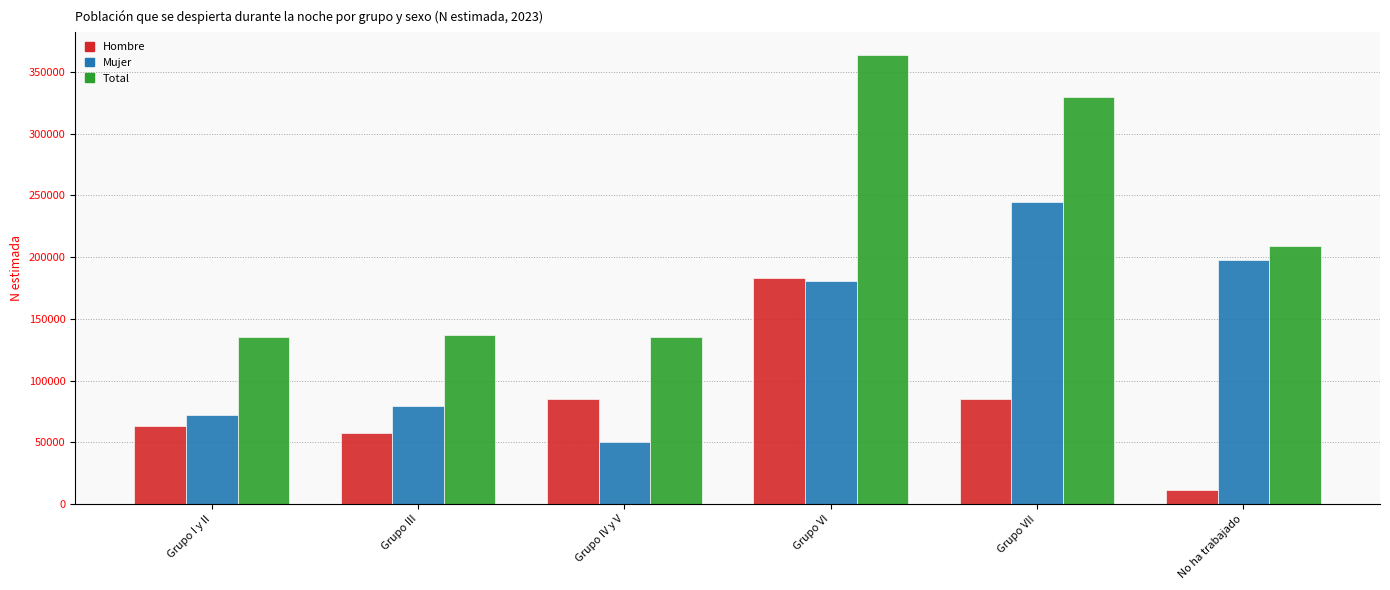

List the series in order of their overall mean, highest first.

Total, Mujer, Hombre